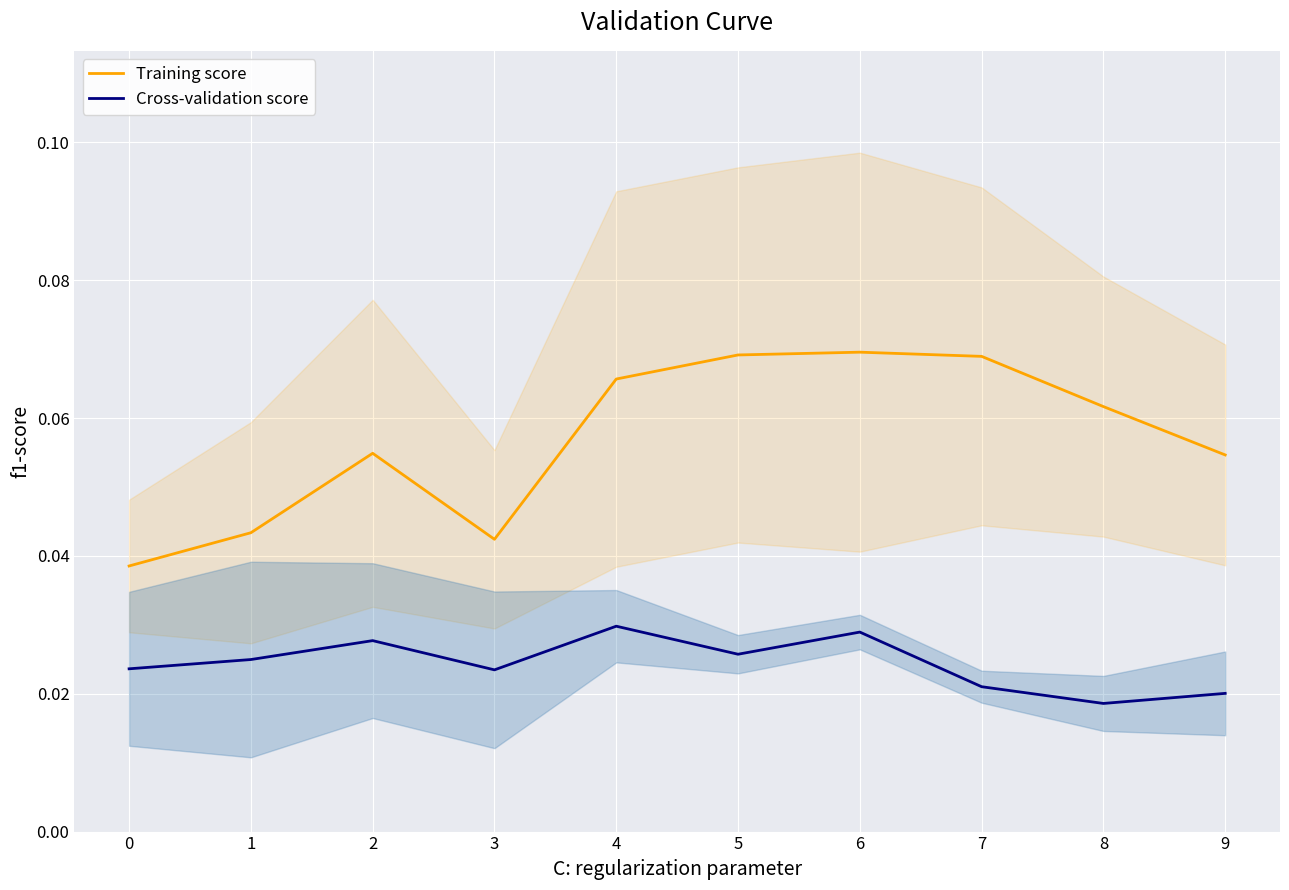

What is the total value across all series at 7?

0.1